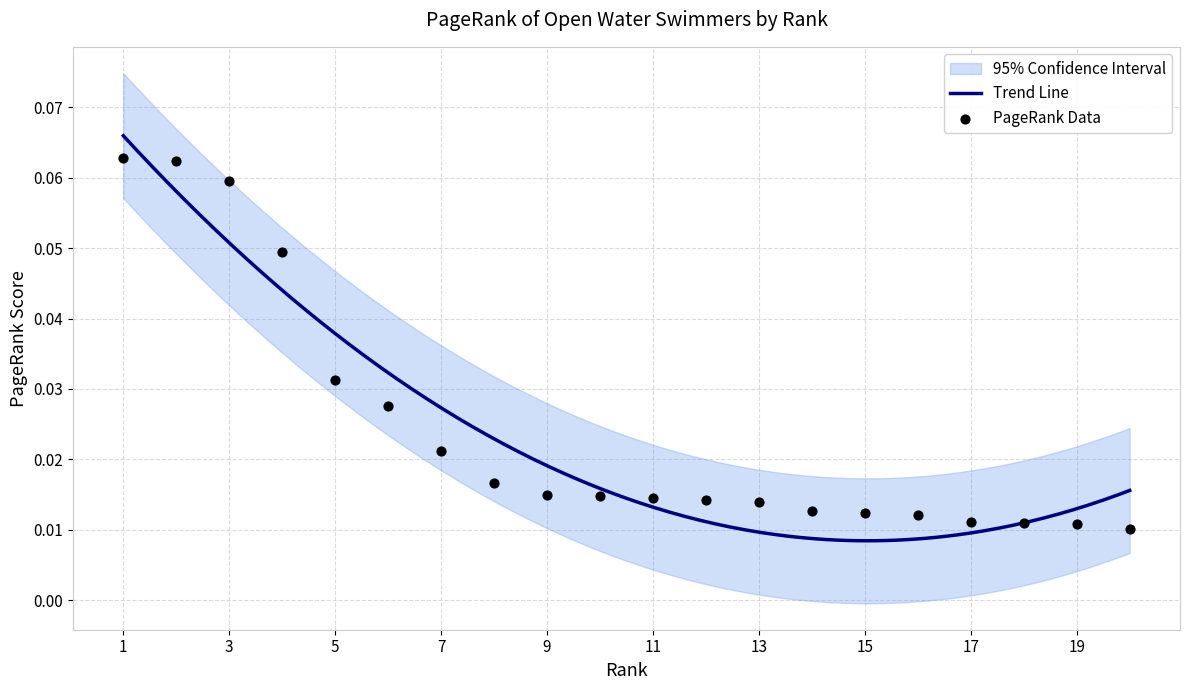

Which has a higher value, 10 or 18?

10